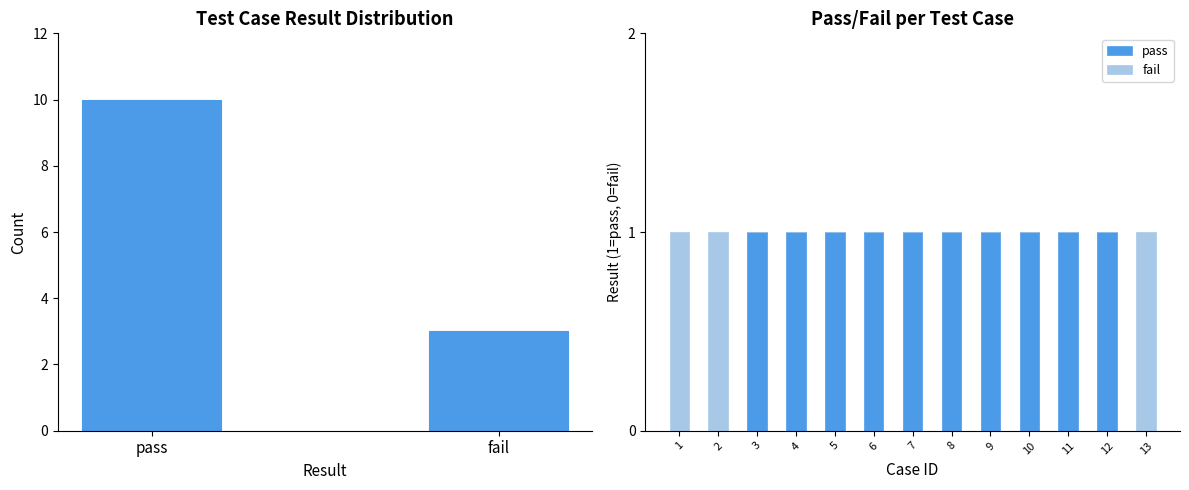

Which series has the largest range (max minus min)?

pass